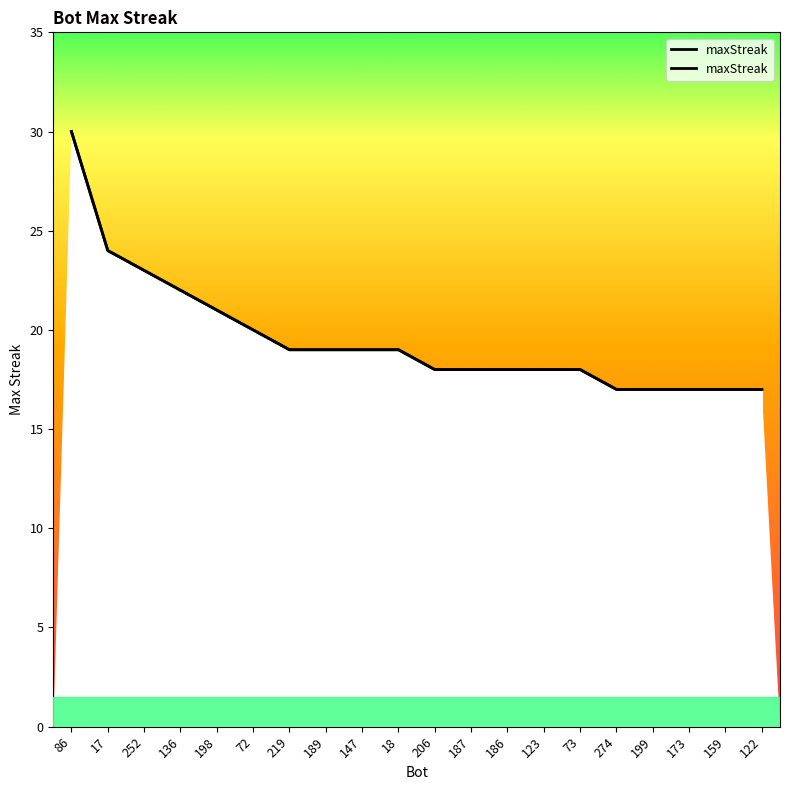

Is this an area chart (filled region under the line)?

No